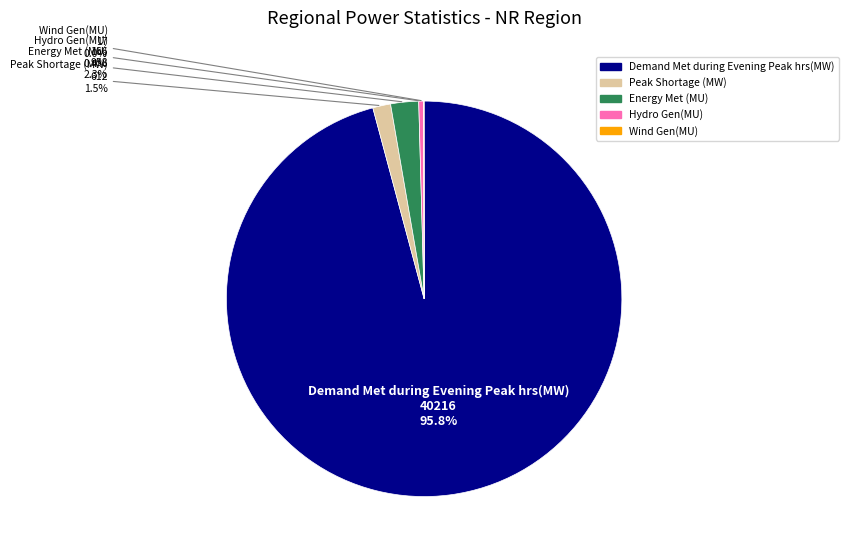

What percentage is NOT represented by Peak Shortage (MW)?

98.5%